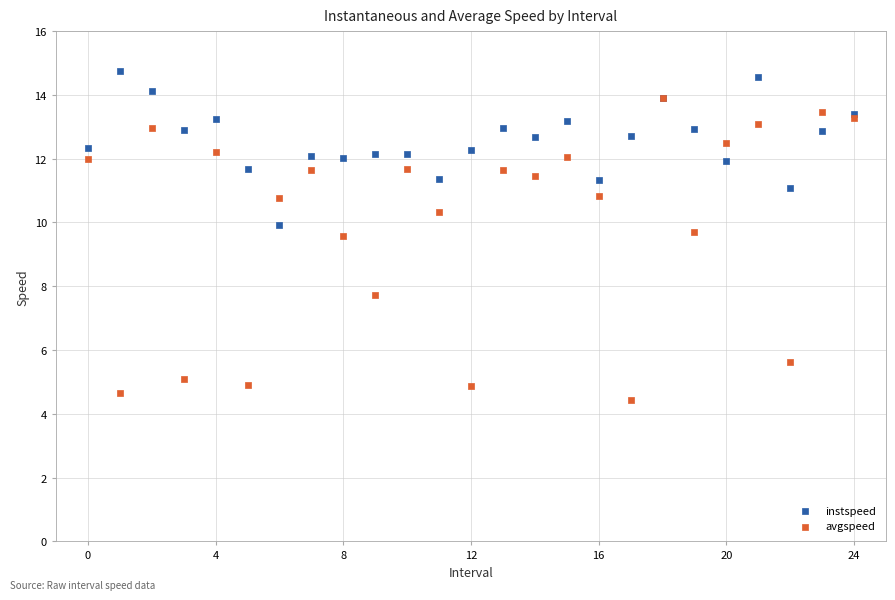

Which series has the widest spread of Y values?

avgspeed